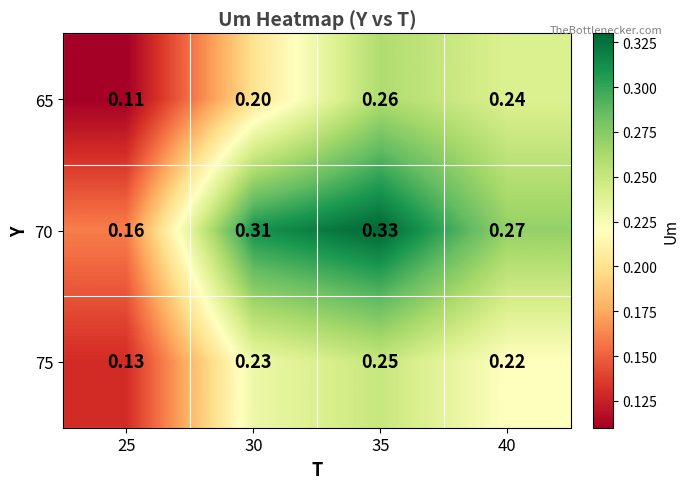

Is the value of 70 at 40 greater than the value of 75 at 35?

Yes